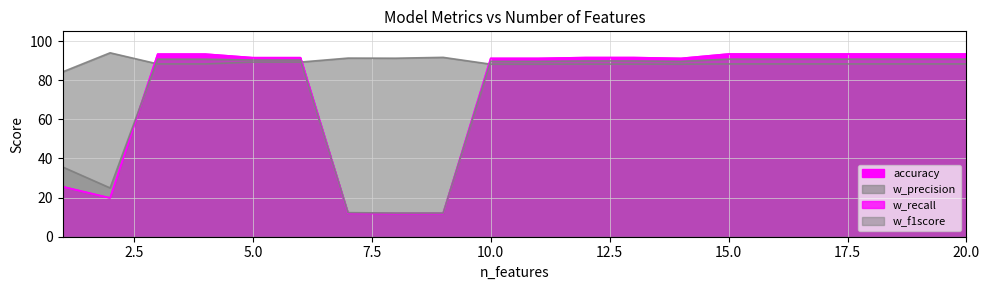

What is the difference between the highest and lowest values at 18?

5.1